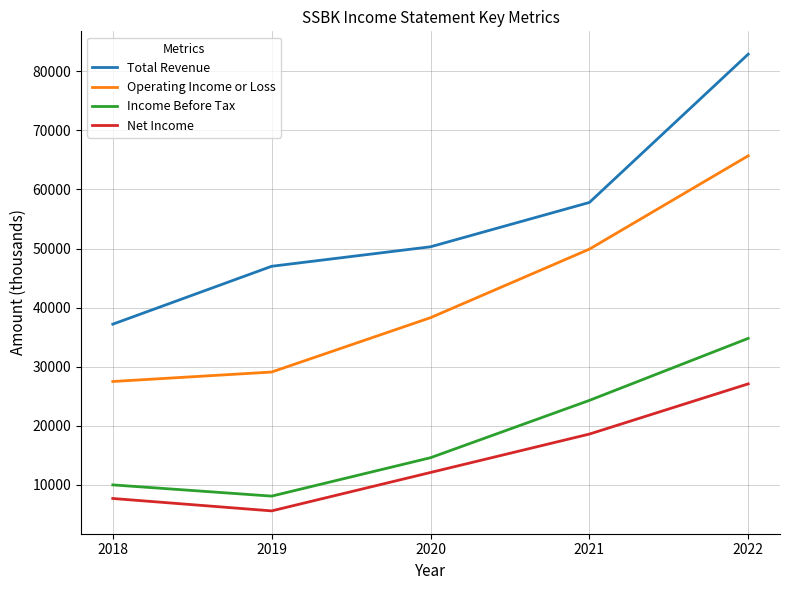

What is the approximate value of Income Before Tax at 2018?

10000